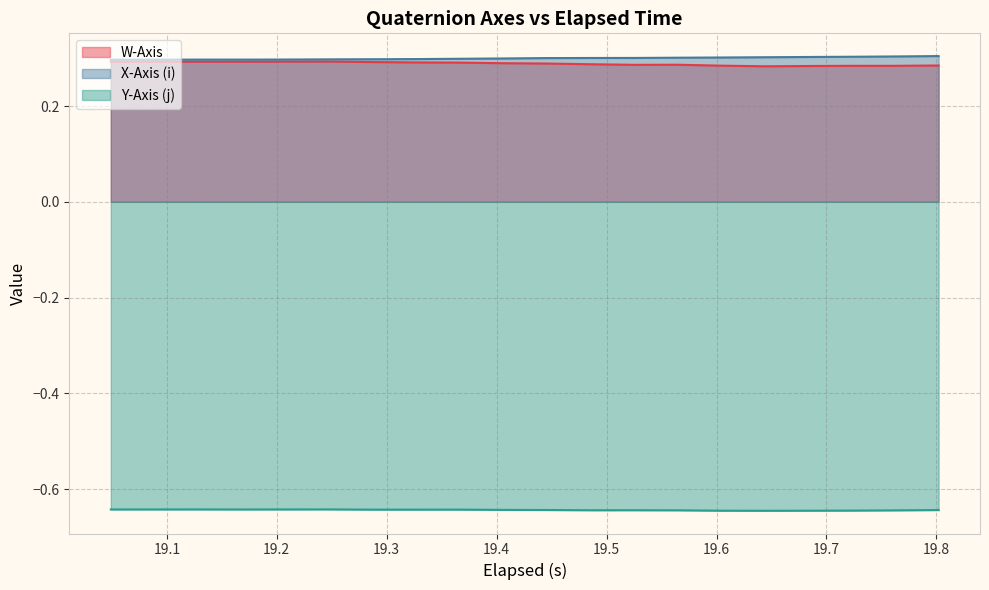

Count the X-Axis (i) values in the range 0 to 1.

20